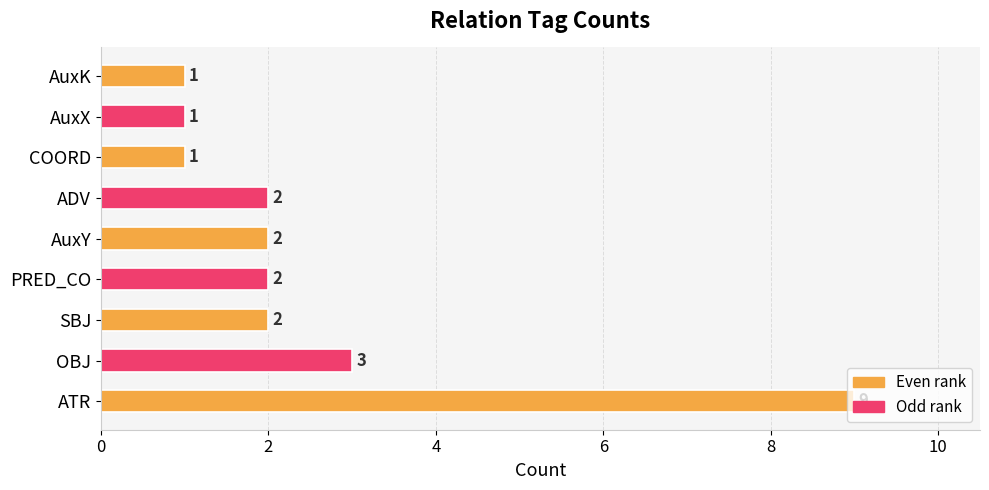

What is the difference between the maximum and minimum values?

8